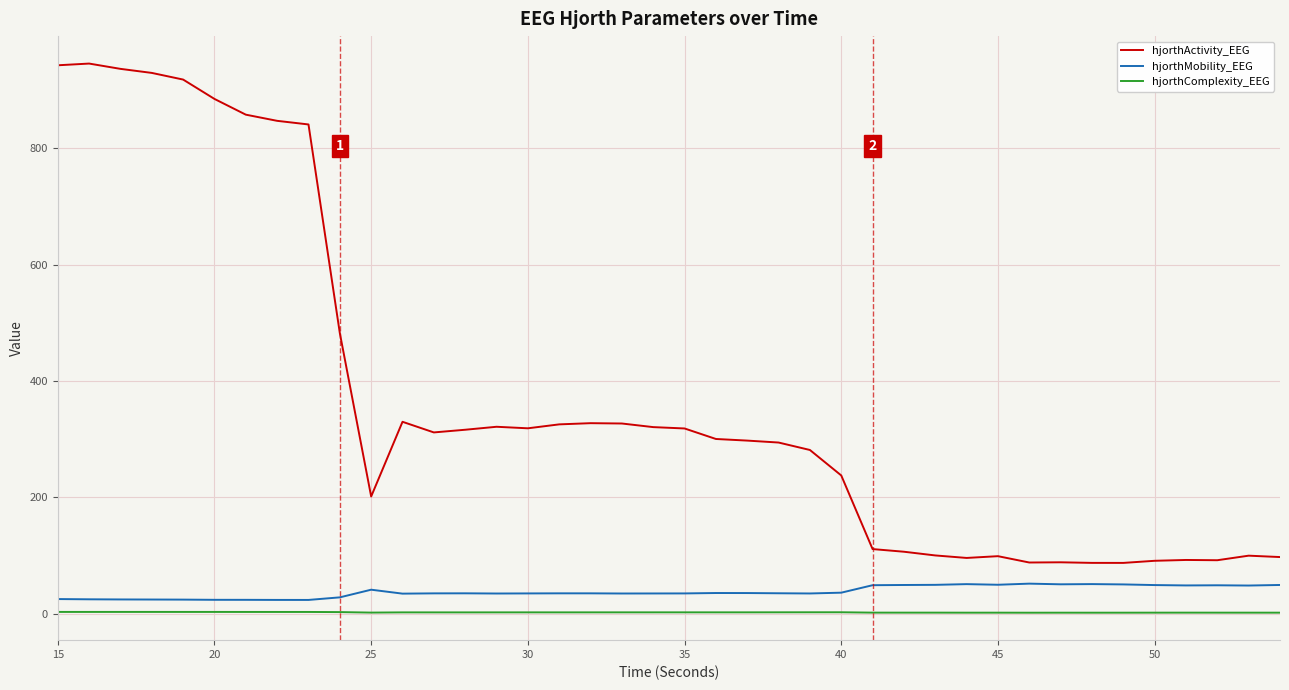

How many values in the hjorthActivity_EEG series exceed 311?

20